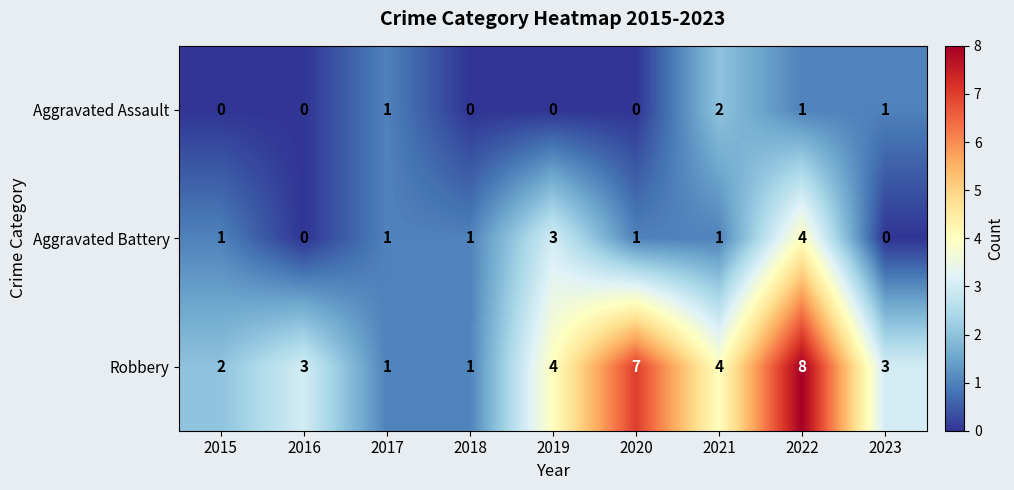

Reading left to right, transcribe all the data shown in this chart.

Aggravated Assault: 0	0	1	0	0	0	2	1	1
Aggravated Battery: 1	0	1	1	3	1	1	4	0
Robbery: 2	3	1	1	4	7	4	8	3